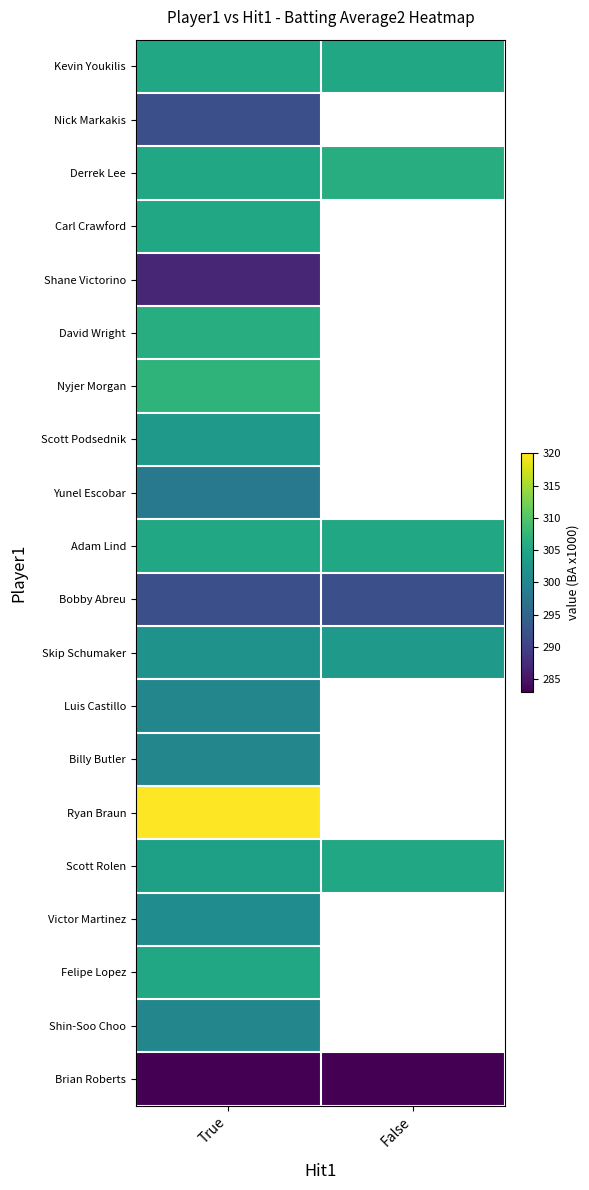

Which category has the lowest value in the Skip Schumaker series?

True